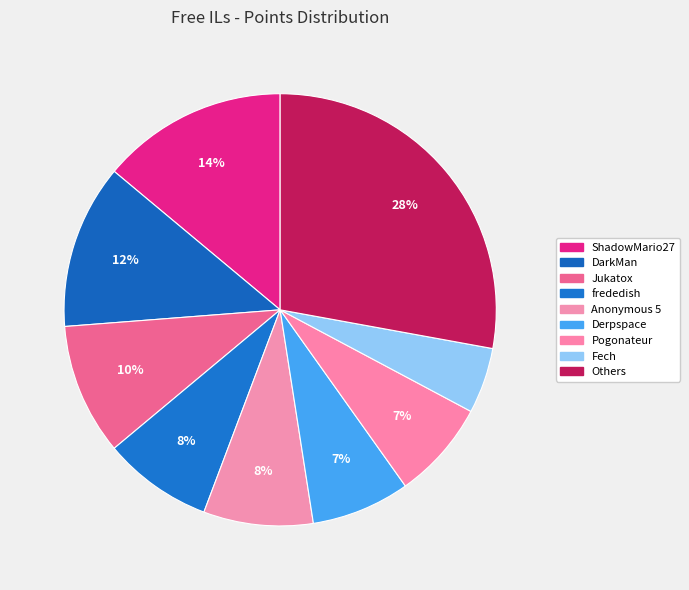

How many segments does this pie chart have?

9